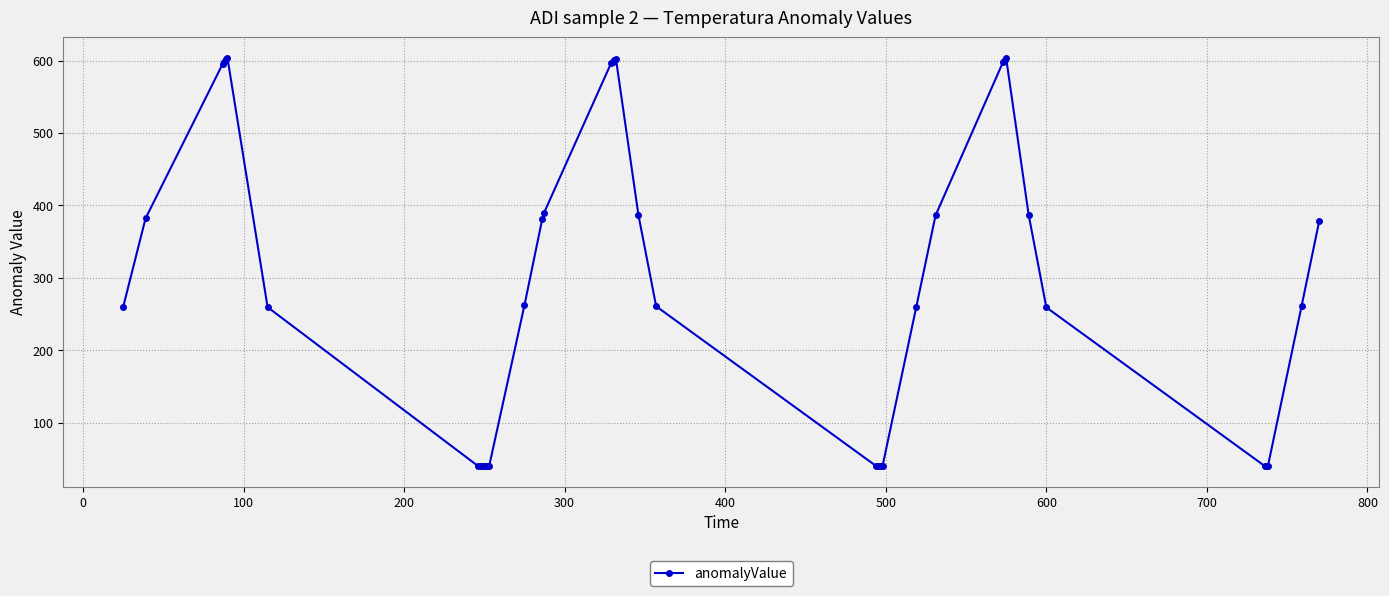

What is the average value?

292.7